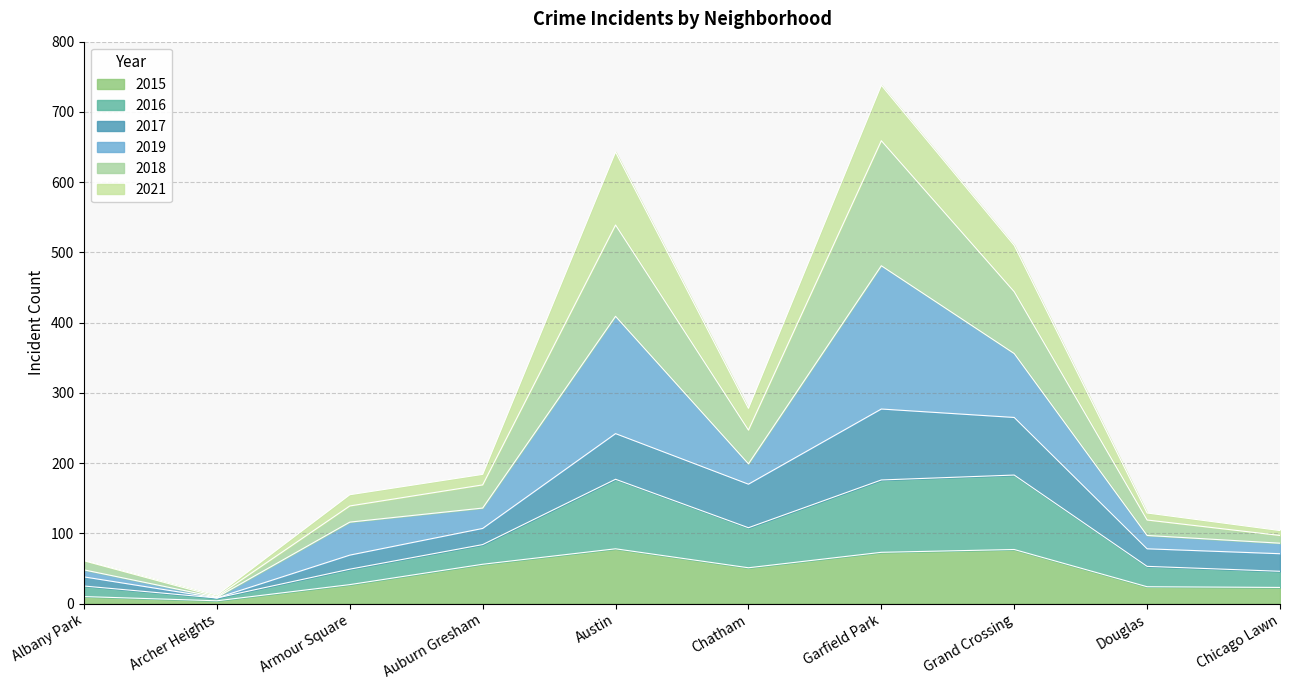

Is it true that 2015 equals 7 at Archer Heights?

False